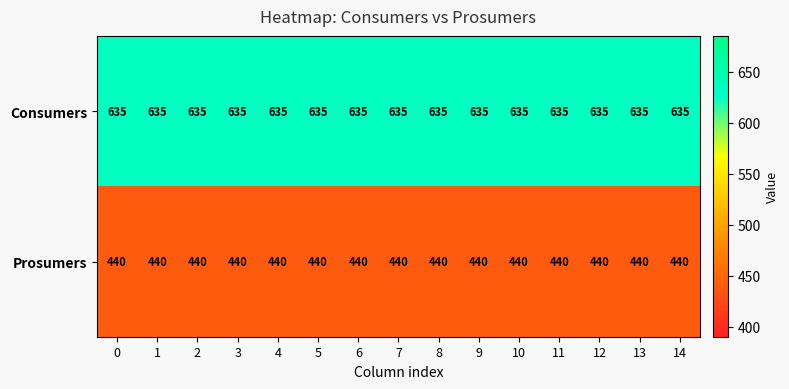

What is the average value of the Consumers series?

635